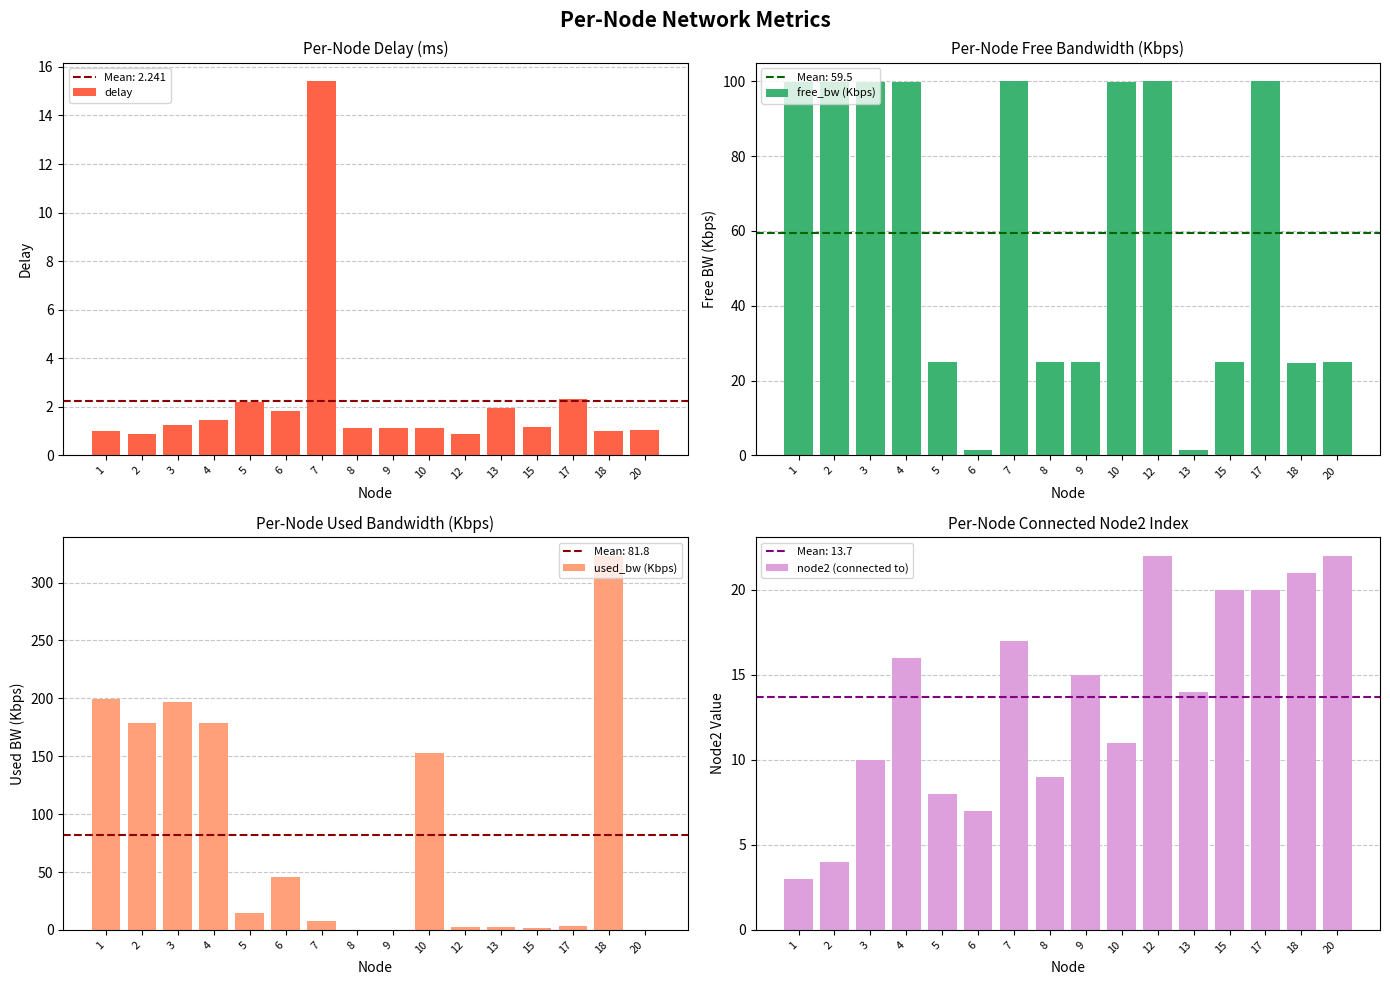

List the series in order of their peak value, lowest first.

delay, node2 (connected to), free_bw (Kbps), used_bw (Kbps)